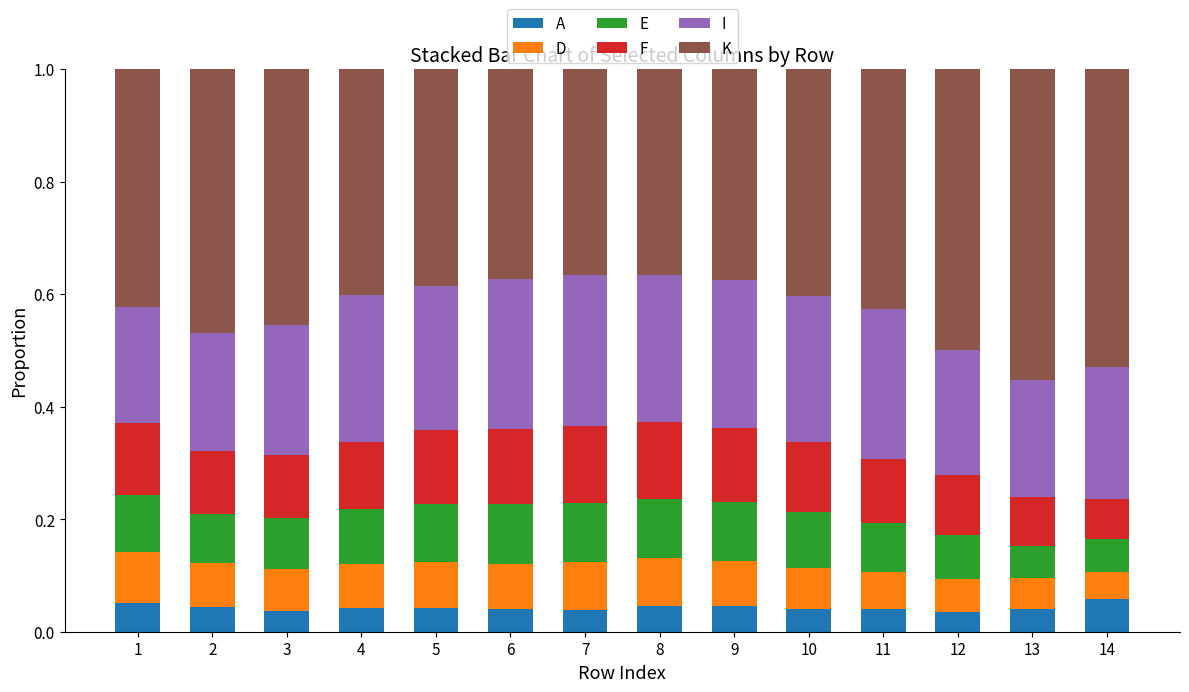

At how many categories does at least one series exceed 0?

14